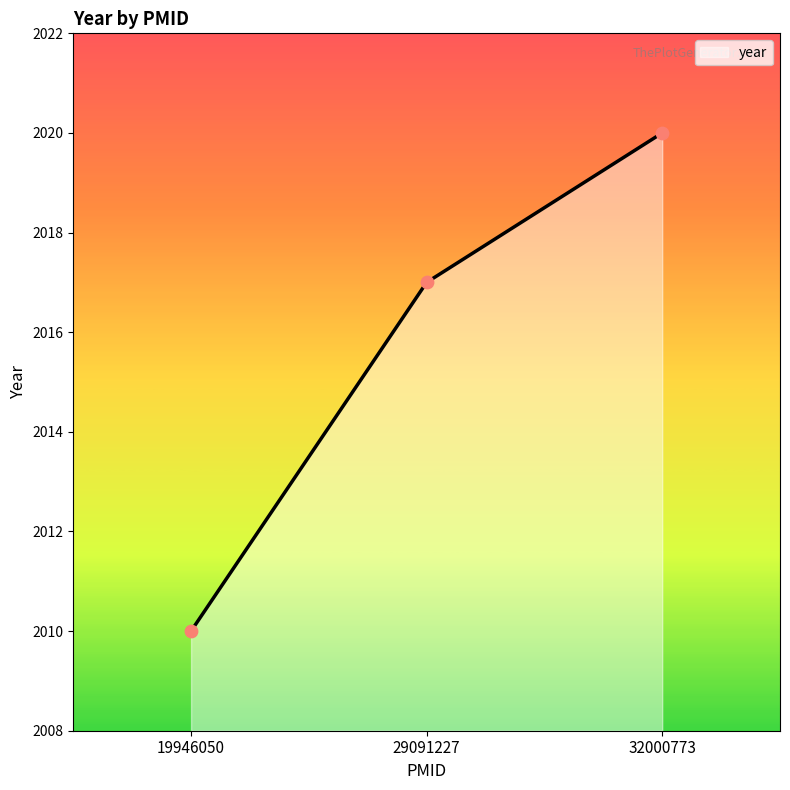

Between 29091227 and 19946050, which is larger?

29091227